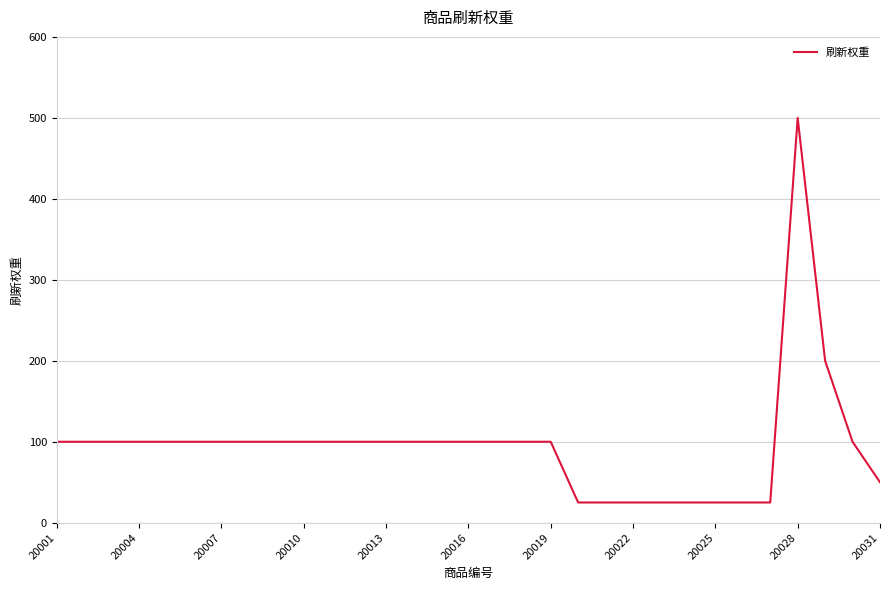

What is the maximum value shown in the chart?

500